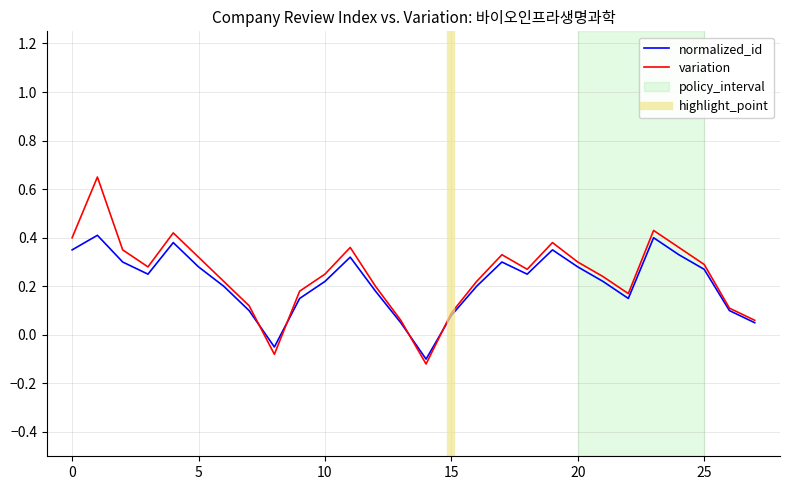

Where is the first local minimum for normalized_id?

3